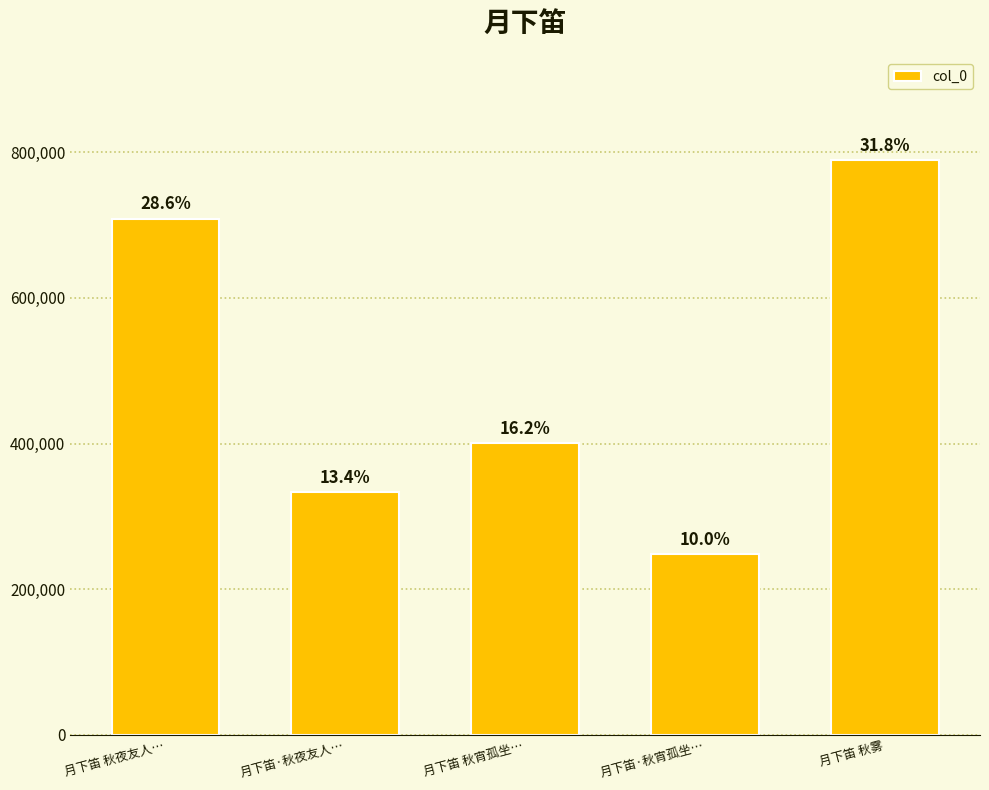

True or false: the data shows 332836 at 月下笛·秋夜友人….

True